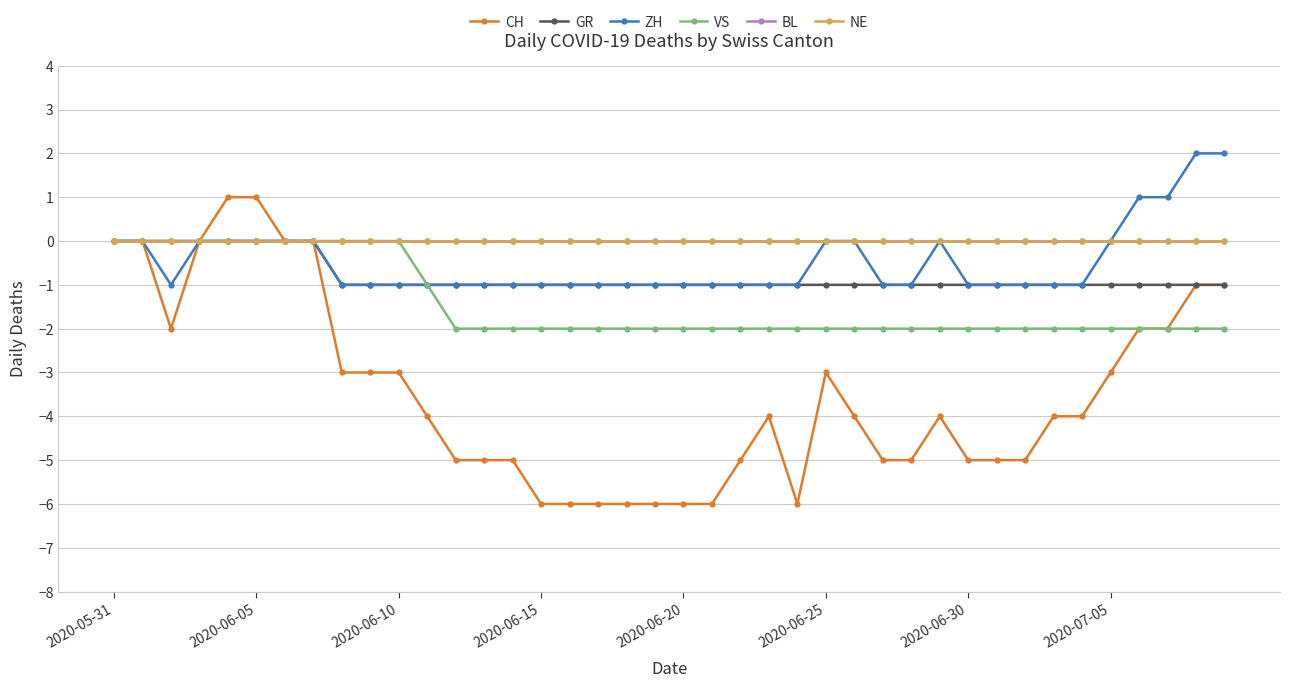

What is the label of the 14th point from the left?

13